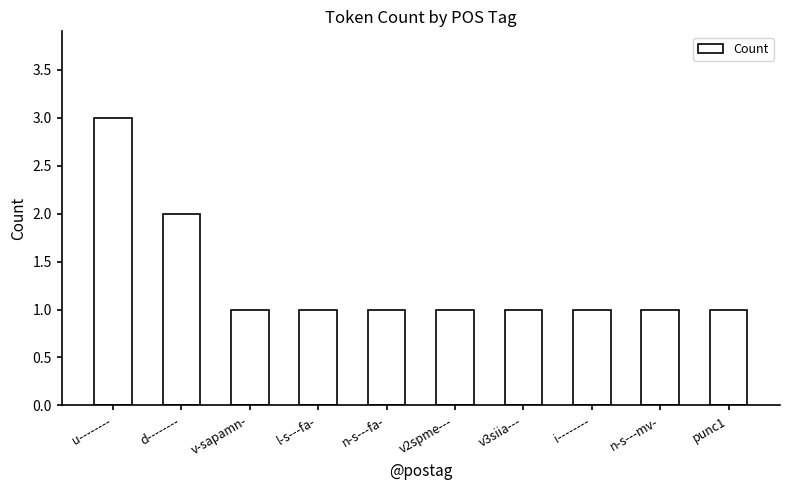

Between n-s---fa- and d--------, which is larger?

d--------